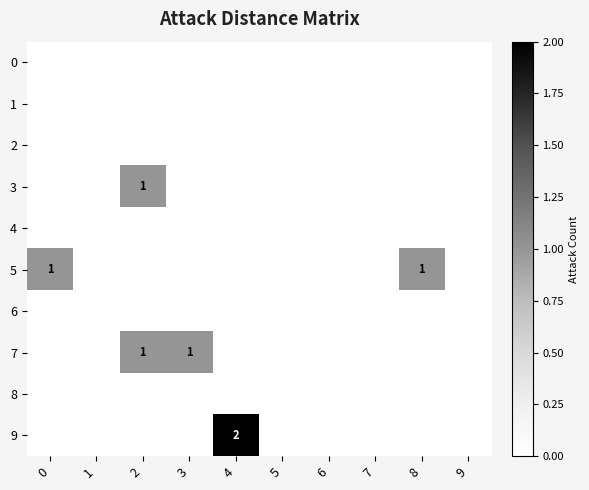

The 3 series shows 0 at 2. True or false?

False